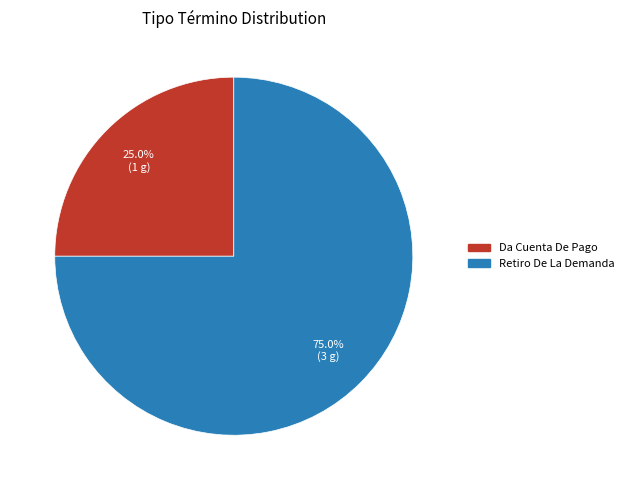

What is the majority slice?

Retiro De La Demanda